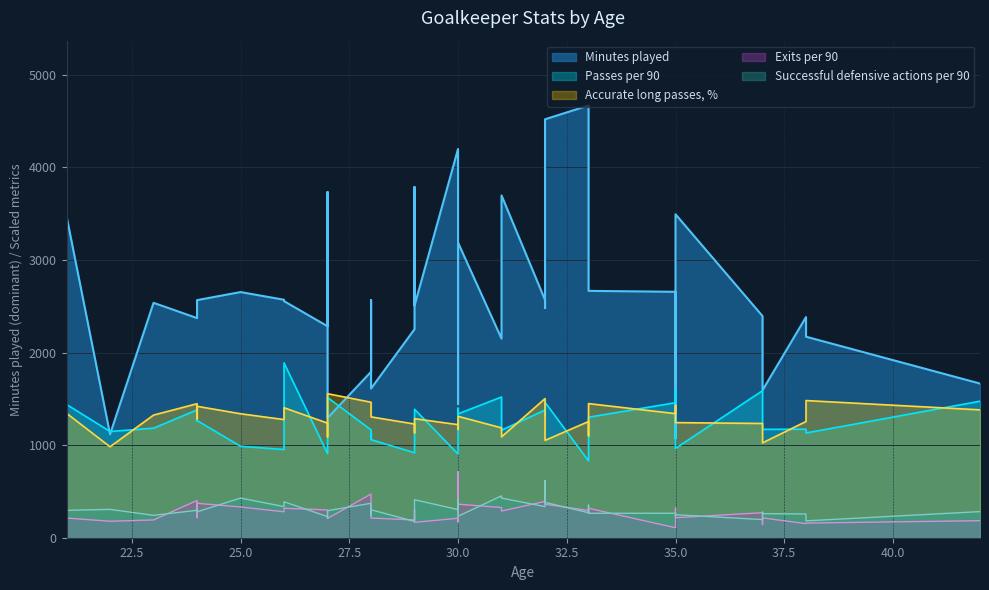

Between 0 and 25, which series saw the biggest shift?

Minutes played